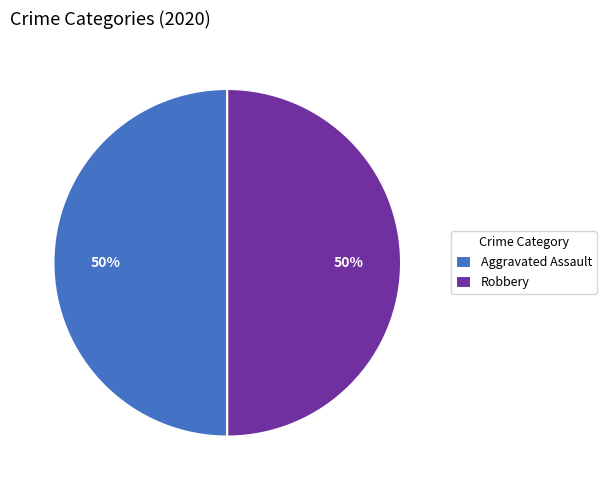

How many segments does this pie chart have?

2